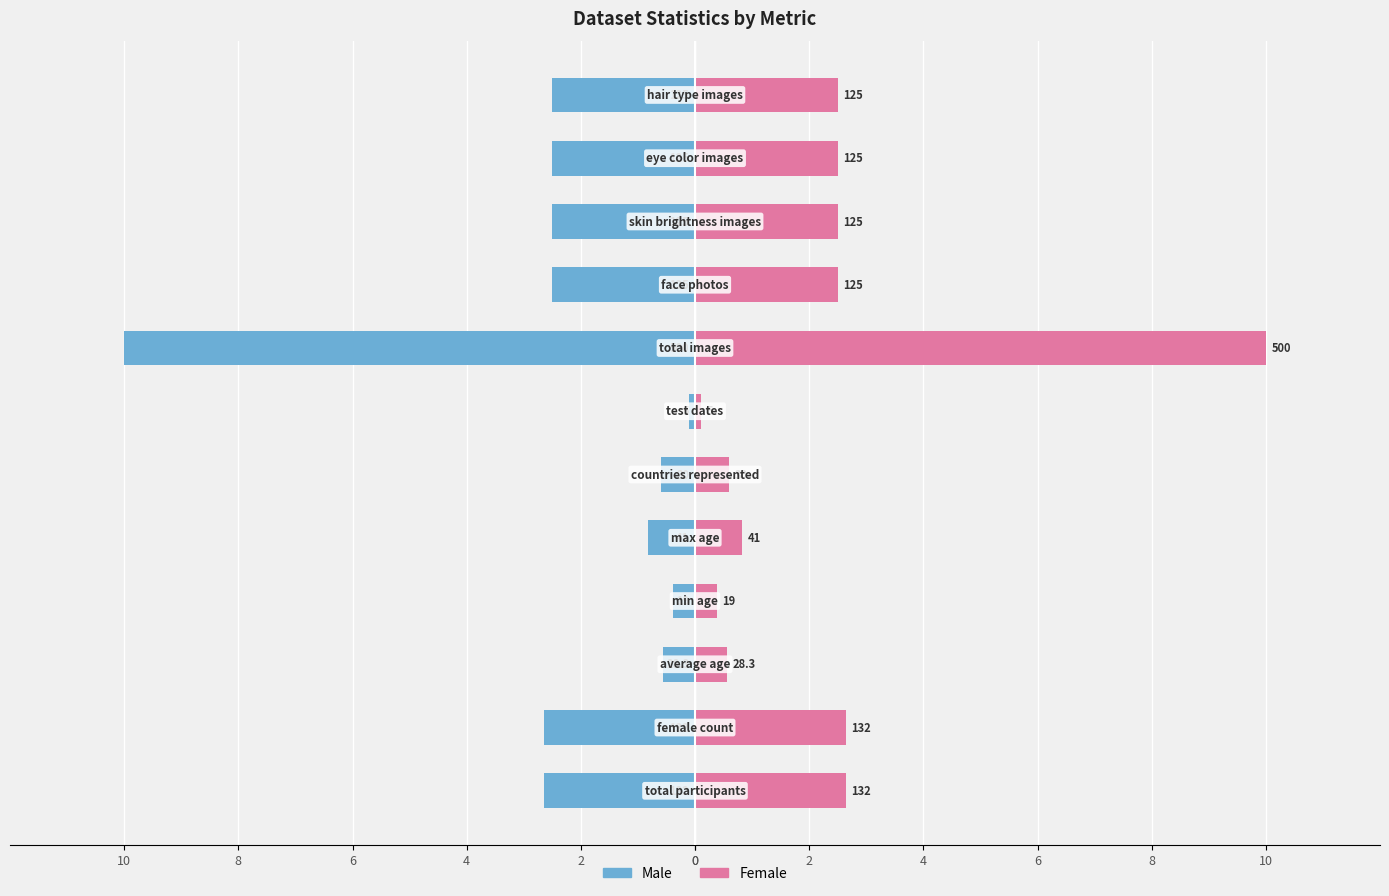

Reading left to right, what are all the values shown in this chart?

Male: 0=-2.6	2=-2.6	4=-0.6	6=-0.4	8=-0.8	10=-0.6	0=-0.1	2=-10.0	4=-2.5	6=-2.5	8=-2.5	10=-2.5
Female: 0=2.6	2=2.6	4=0.6	6=0.4	8=0.8	10=0.6	0=0.1	2=10.0	4=2.5	6=2.5	8=2.5	10=2.5